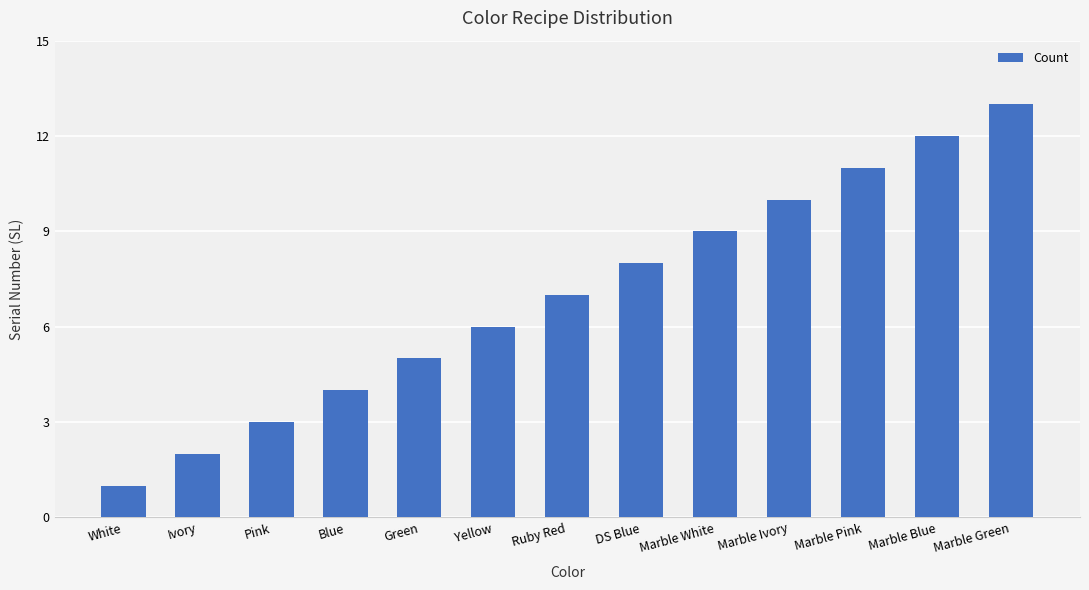

Does the chart contain any negative values?

No